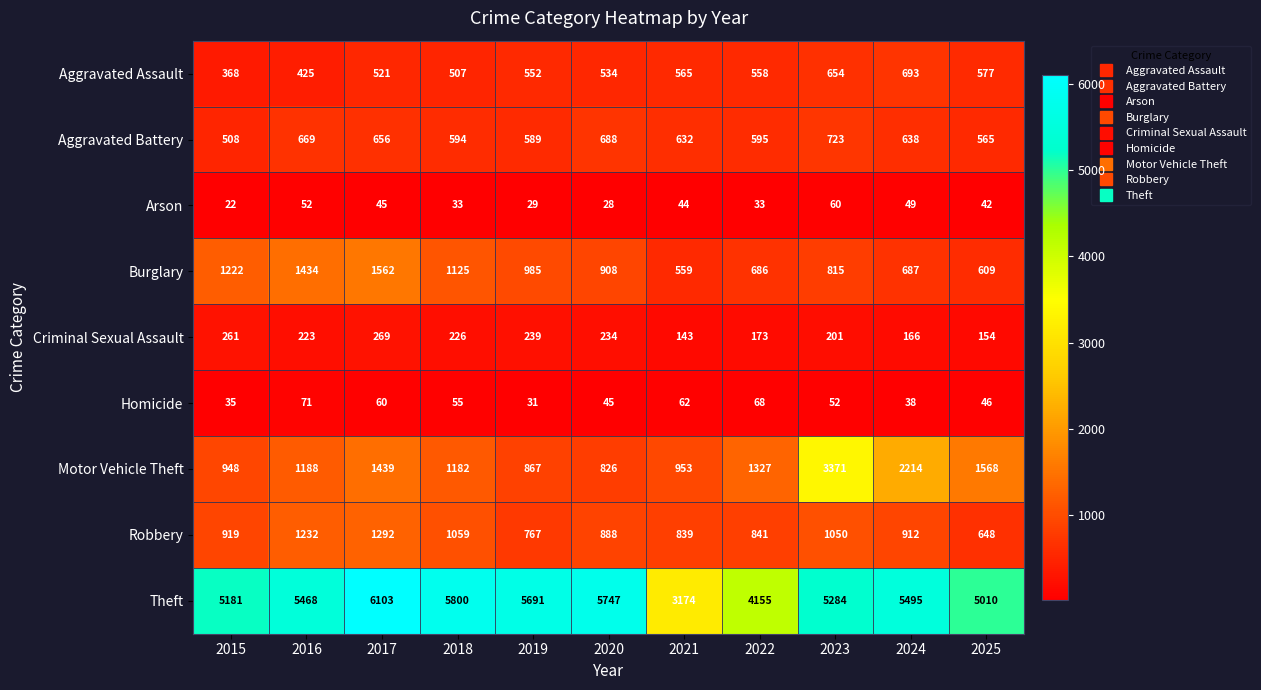

What is the difference between the maximum and minimum values in the Burglary series?

1003